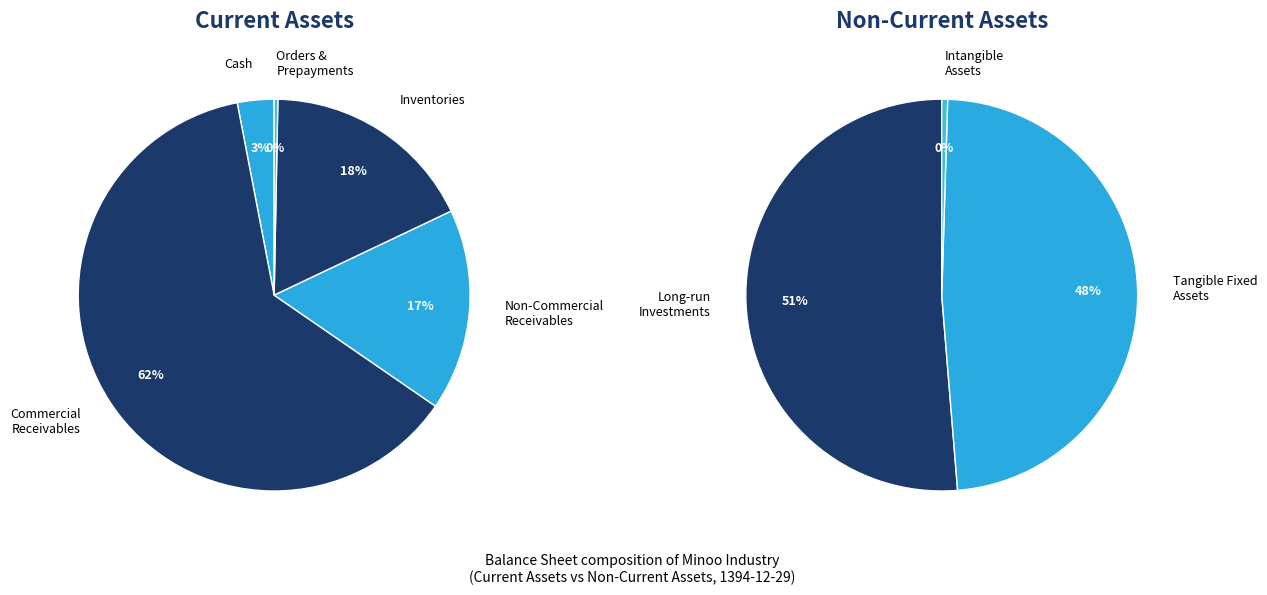

Rank the categories by value from highest to lowest.

commercial_receivables, long_run_investments, tangible_fixed_assets, inventories, non_commercial_receivables, cash, orders_and_prepayments, intangible_assets